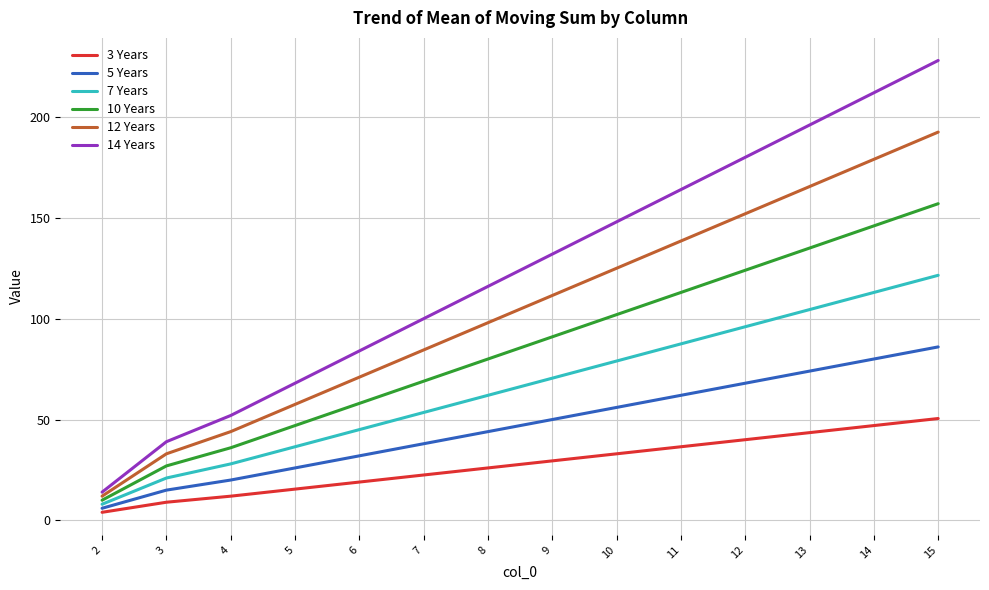

Which series has the largest range (max minus min)?

14 Years